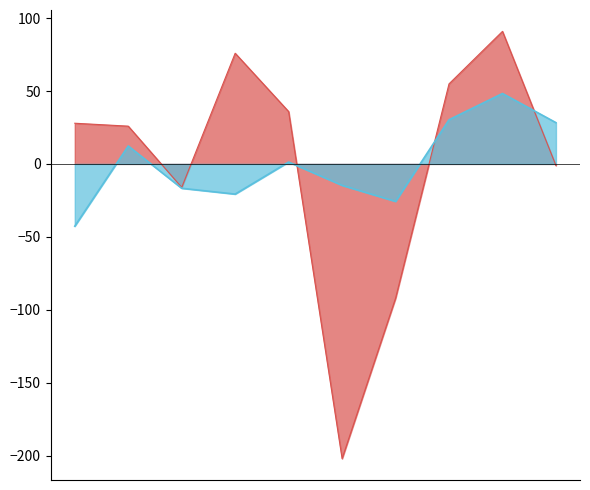

Which series has the largest range (max minus min)?

Theft